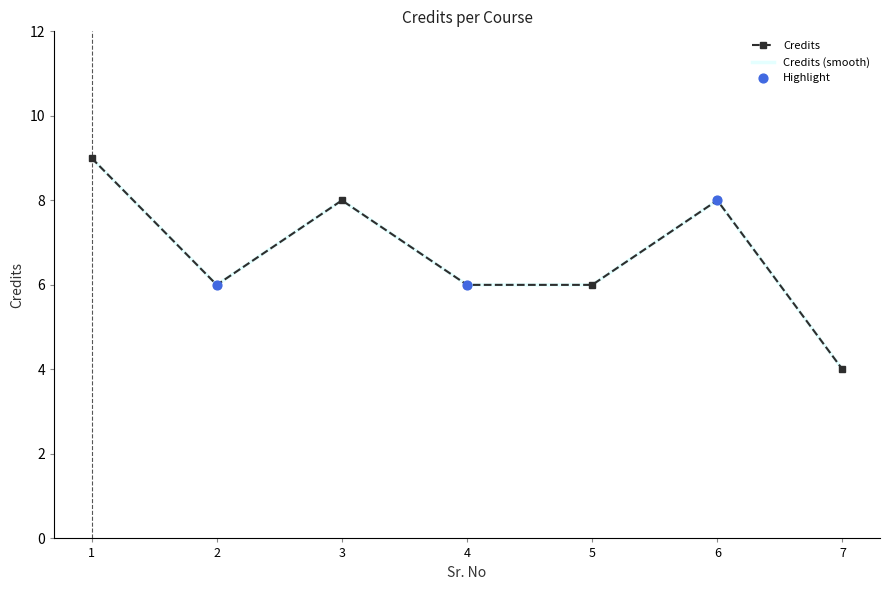

What is the change in value from 2 to 7?

-2